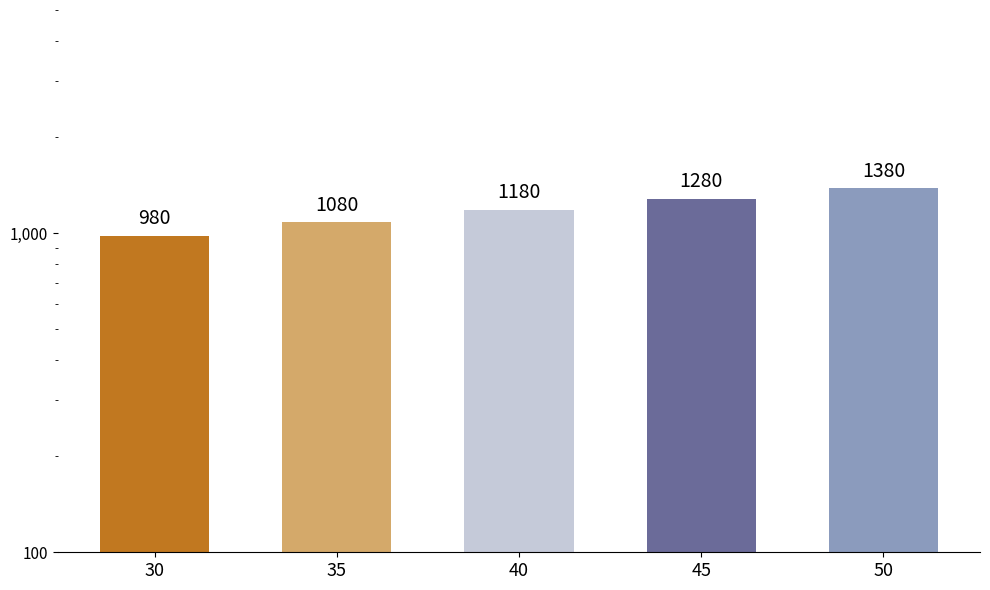

What is the value of the 4th bar from the left?

1280